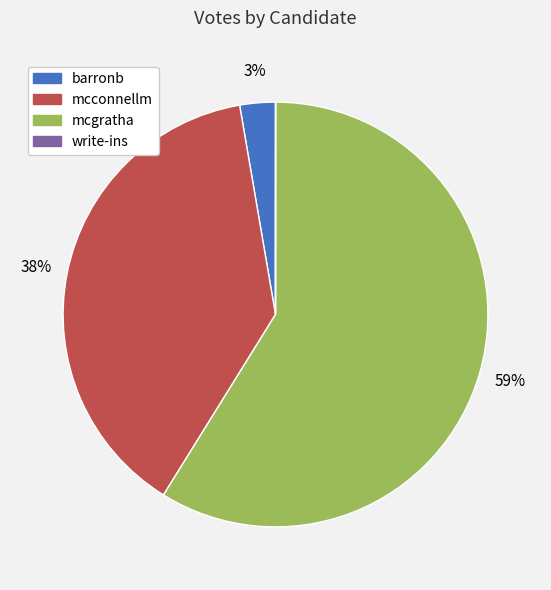

Does any single category account for the majority?

Yes